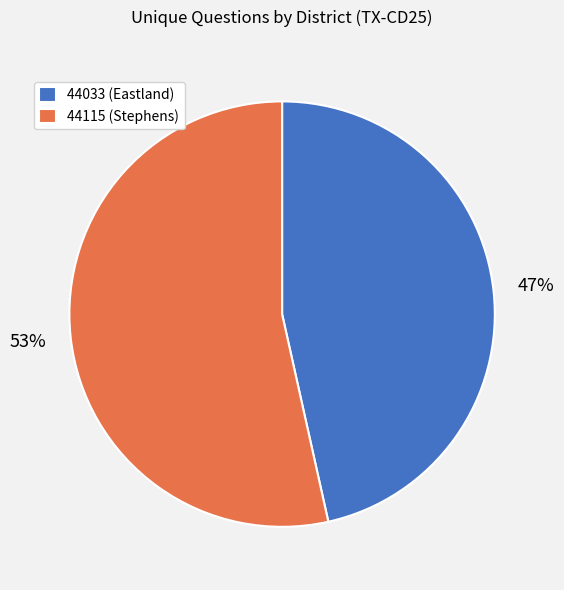

The 44115 (Stephens) slice represents 53% of the pie. True or false?

True